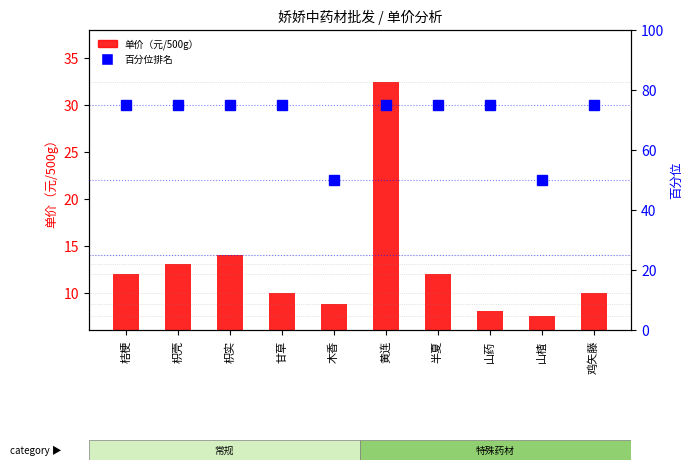

Between 半夏 and 枳壳, which is larger?

枳壳